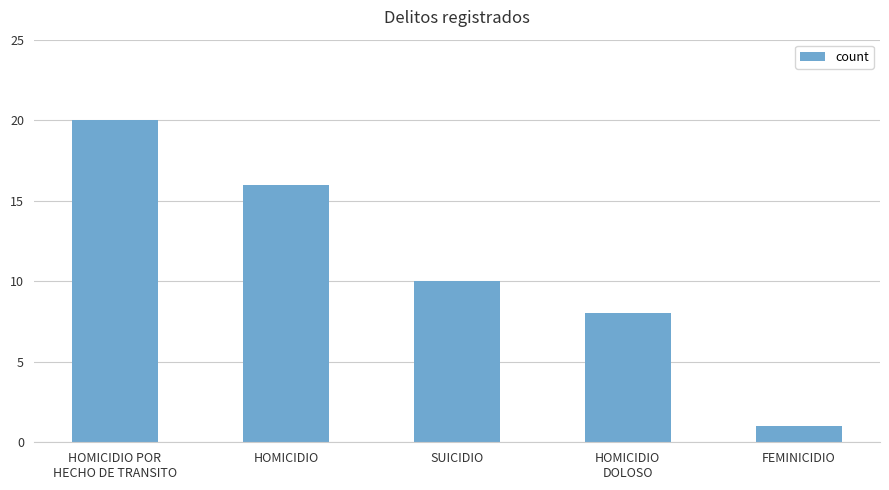

Approximately how many times larger is the value at FEMINICIDIO compared to SUICIDIO?

0.1